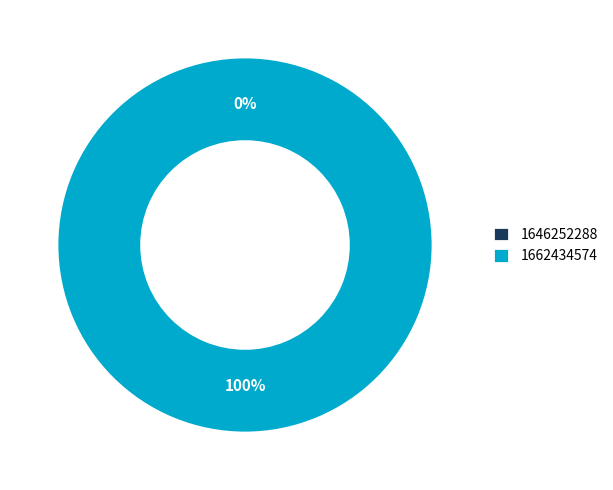

How many slices are in this pie chart?

2